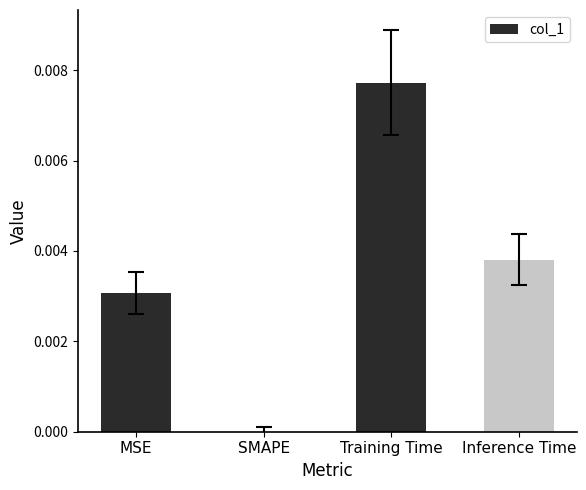

Which has a higher value, MSE or SMAPE?

MSE